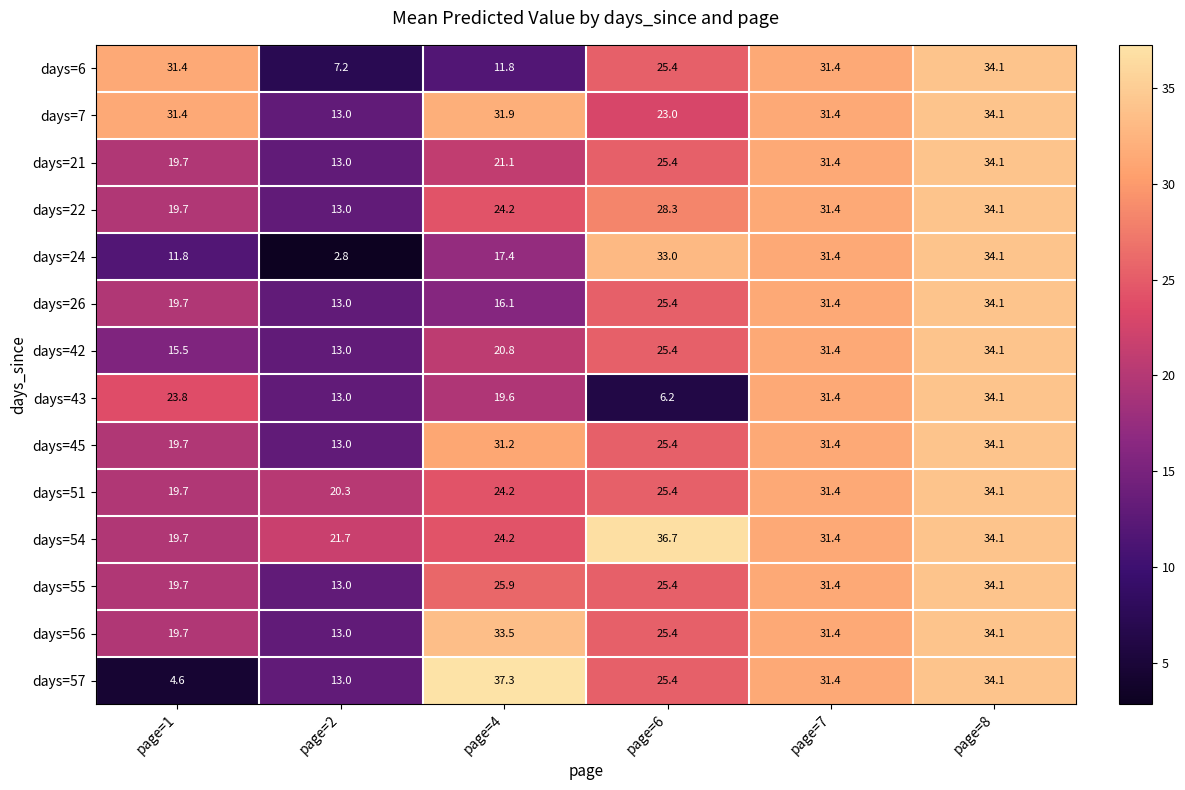

Which series changed the most between page=1 and page=6?

days=24